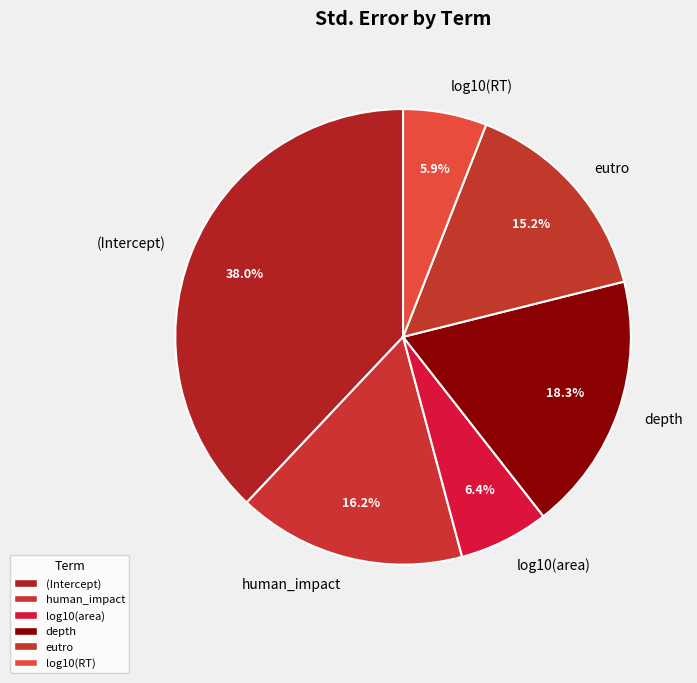

Does log10(RT) represent more than half of the total?

No